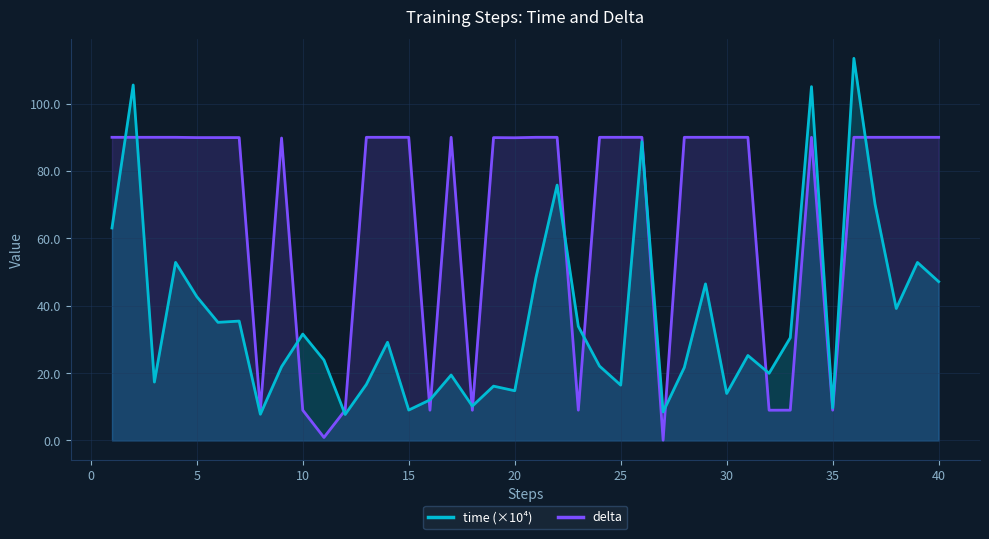

The time series shows 5.7 at 28. True or false?

False